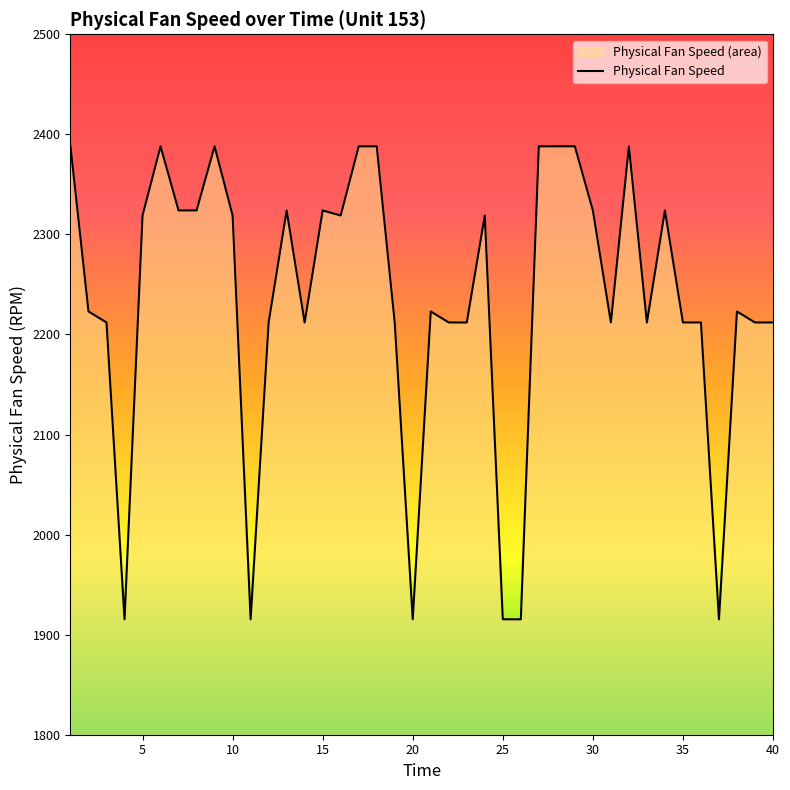

Rank the categories by value from lowest to highest.

37, 26, 4, 11, 25, 20, 14, 23, 3, 39, 36, 19, 22, 33, 35, 12, 40, 31, 21, 38, 2, 24, 16, 10, 5, 34, 13, 7, 15, 8, 30, 17, 32, 6, 27, 28, 29, 1, 9, 18